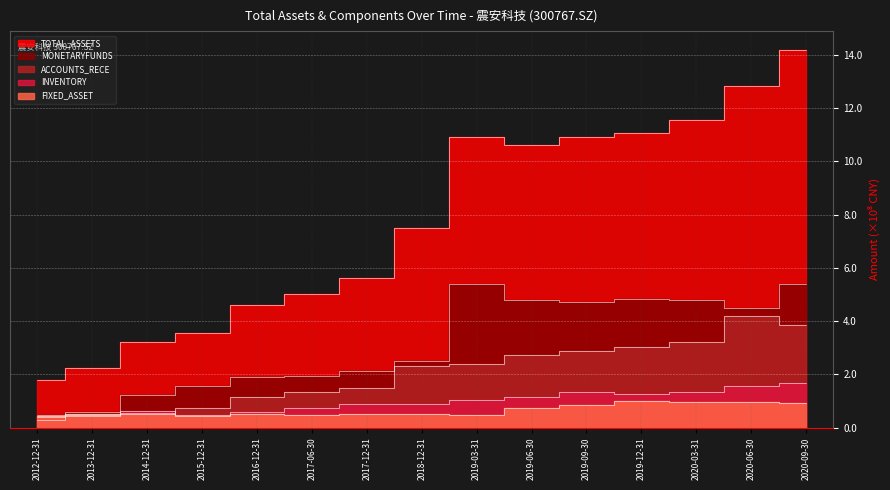

At which category does the chart reach its minimum across all series?

2012-12-31